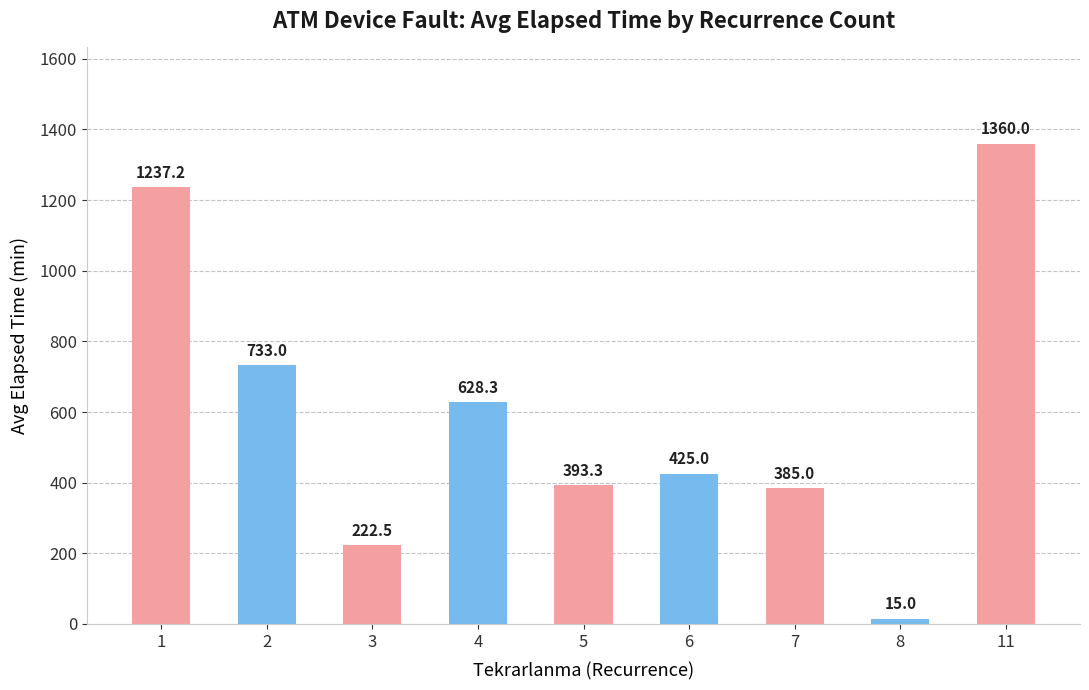

What is the difference between the maximum and minimum values?

1345.0